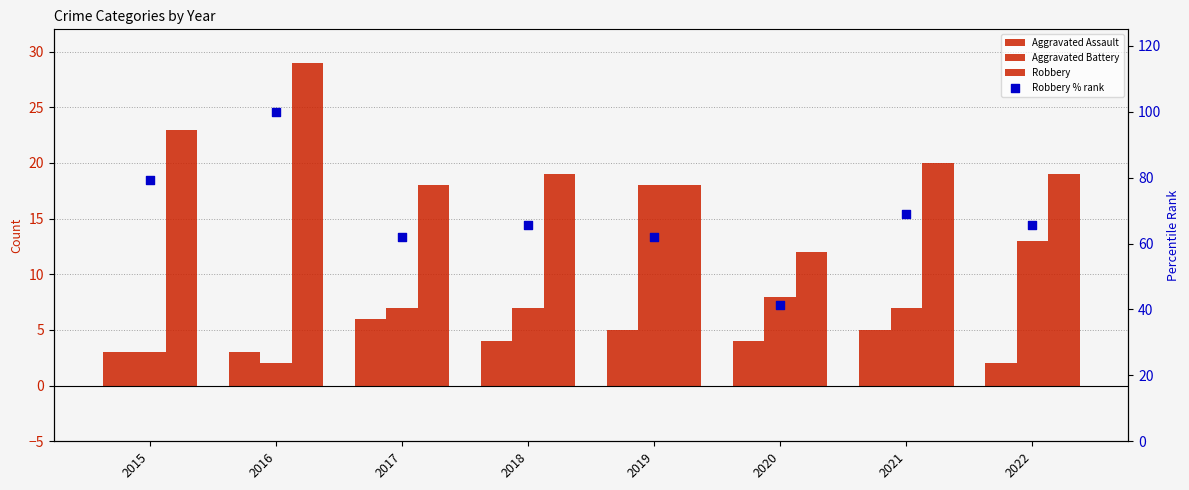

At how many categories does at least one series exceed 92?

1